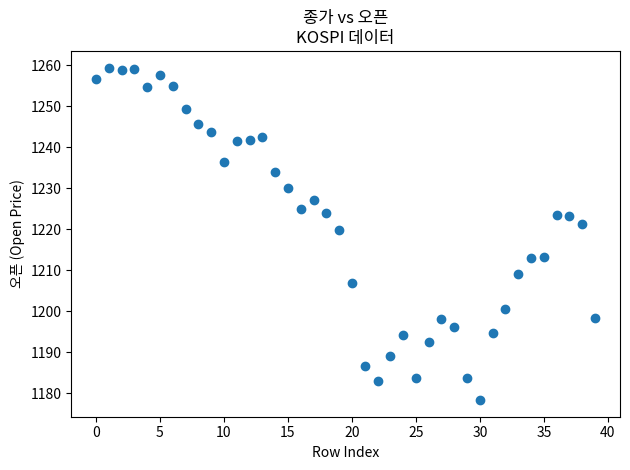

What is the range of Y values (max minus min)?

81.1